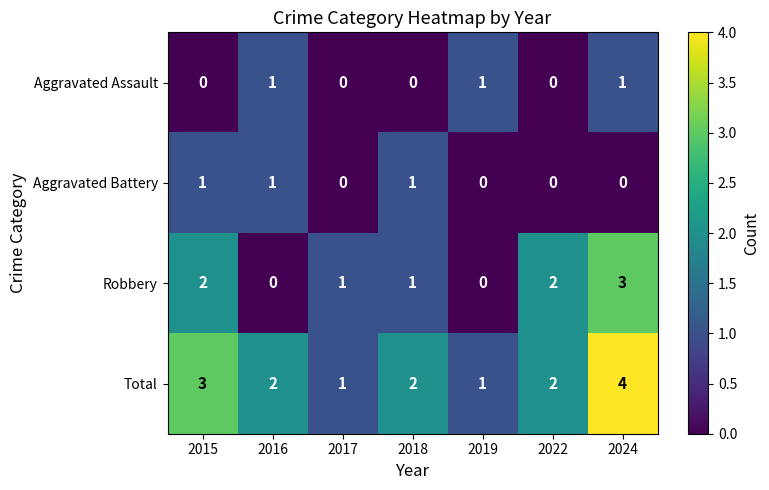

Reading left to right, list all the values displayed in this chart.

Aggravated Assault: 0	1	0	0	1	0	1
Aggravated Battery: 1	1	0	1	0	0	0
Robbery: 2	0	1	1	0	2	3
Total: 3	2	1	2	1	2	4